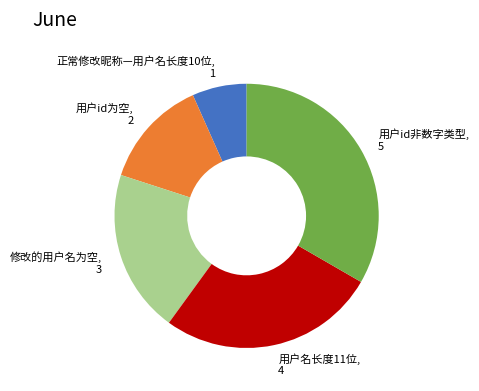

Is the sum of 正常修改昵称—用户名长度10位, 1 and 用户名长度11位, 4 greater than half?

No